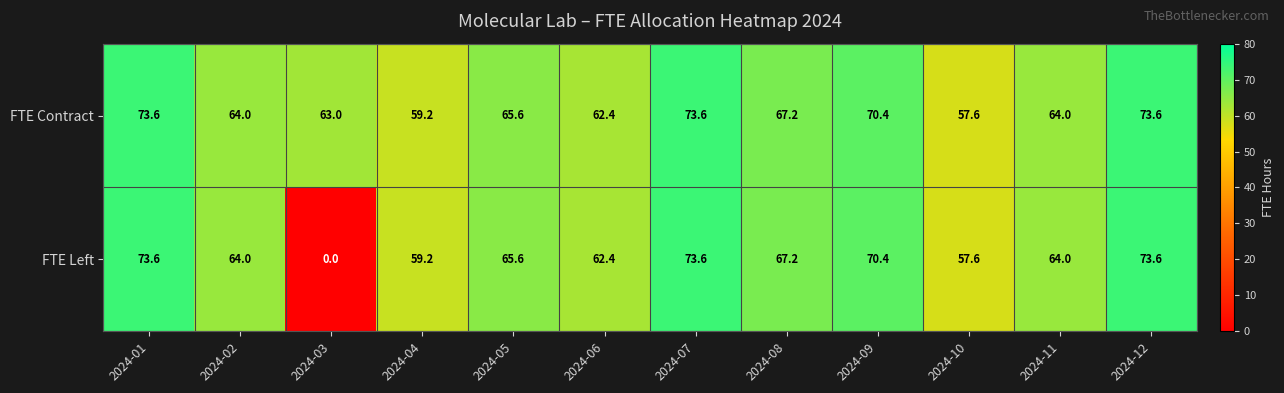

The value of FTE Left at 2024-04 is 99.7. True or false?

False